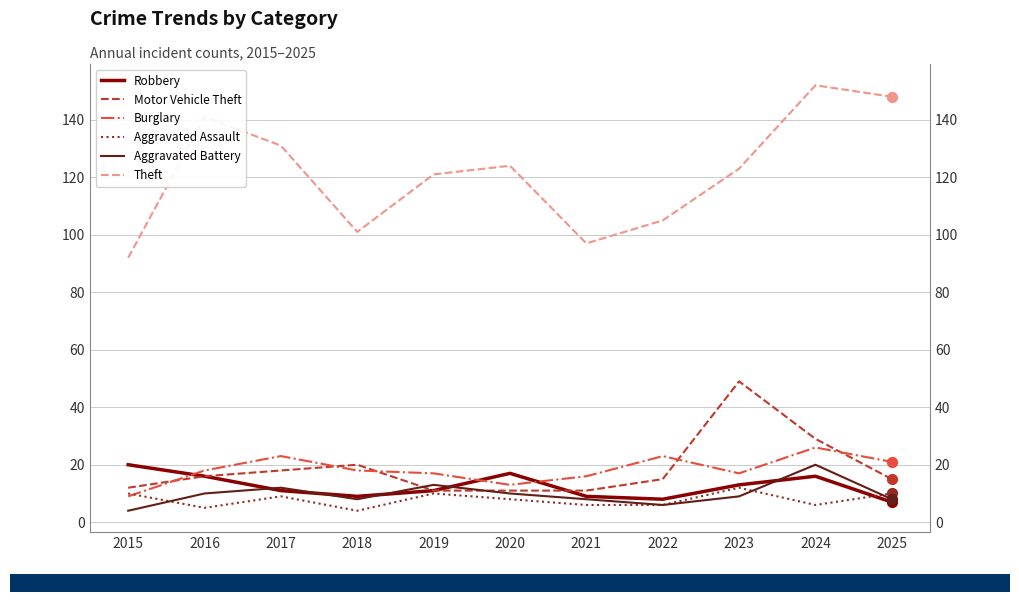

Which series contains the lowest Y value?

Aggravated Assault